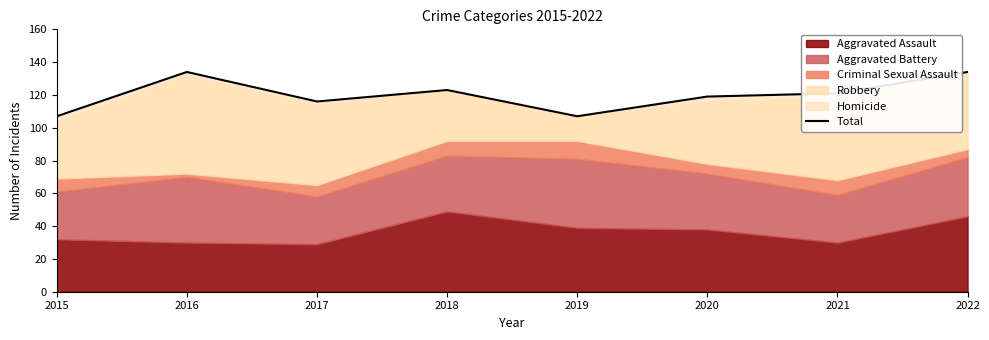

The value at 2015 is 186. True or false?

False